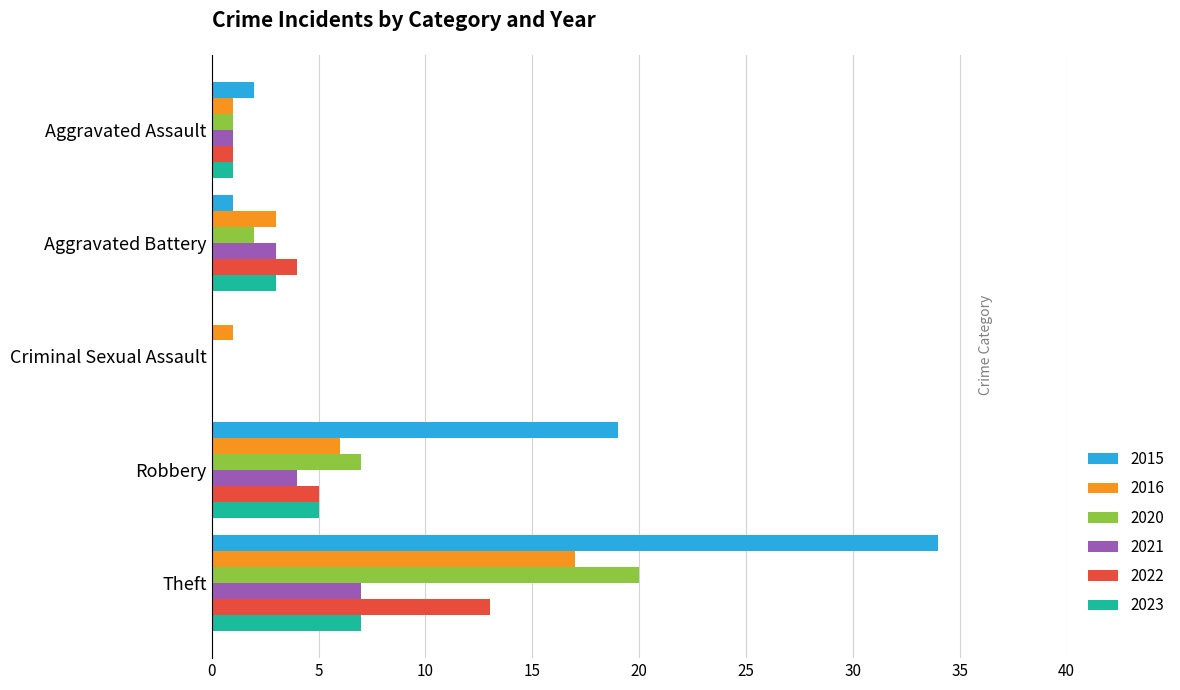

Is the value of 2022 at Robbery greater than the value of 2020 at Aggravated Assault?

Yes